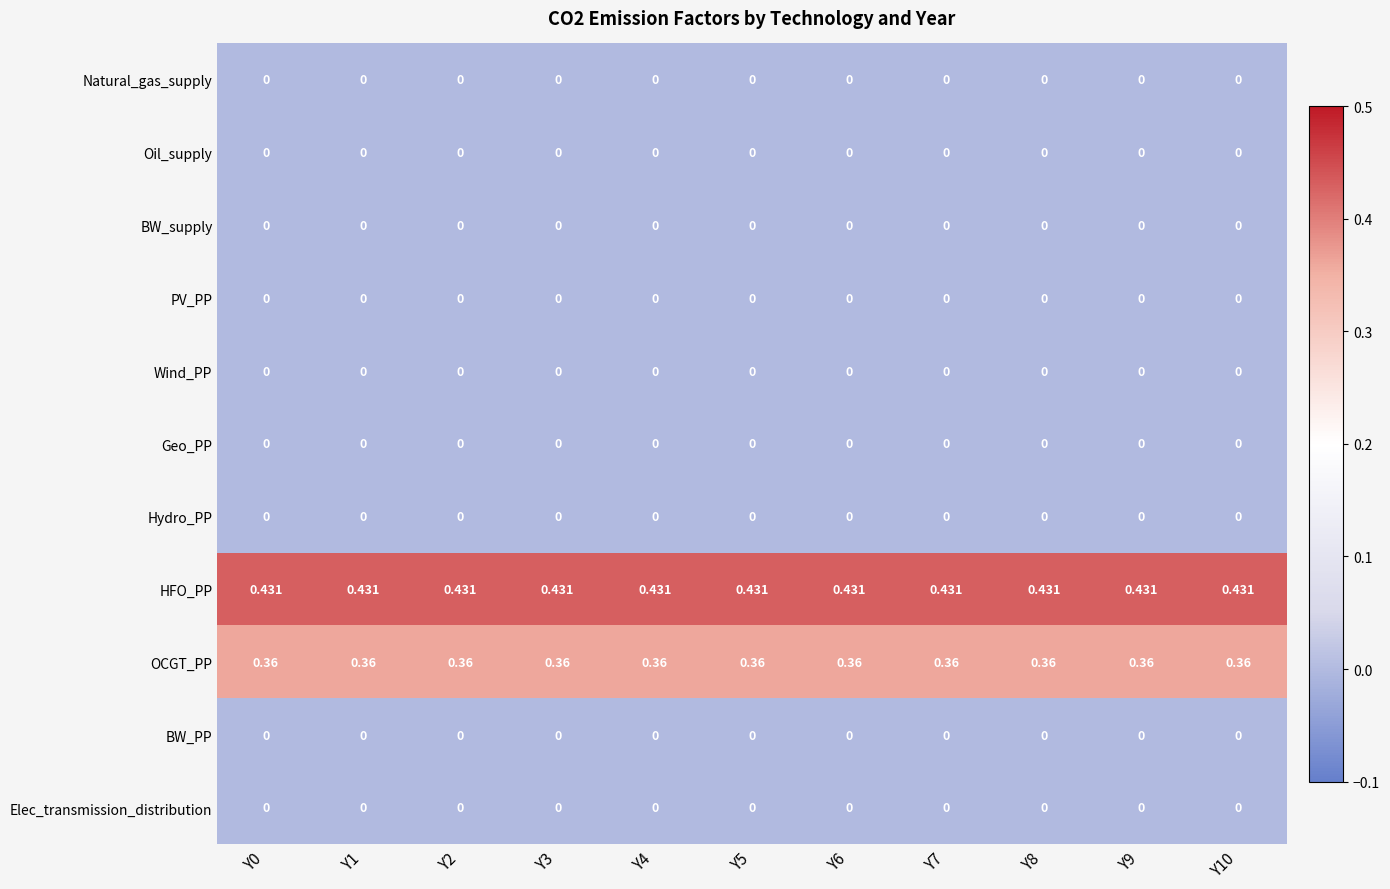

Which series has the largest total across all categories?

HFO_PP